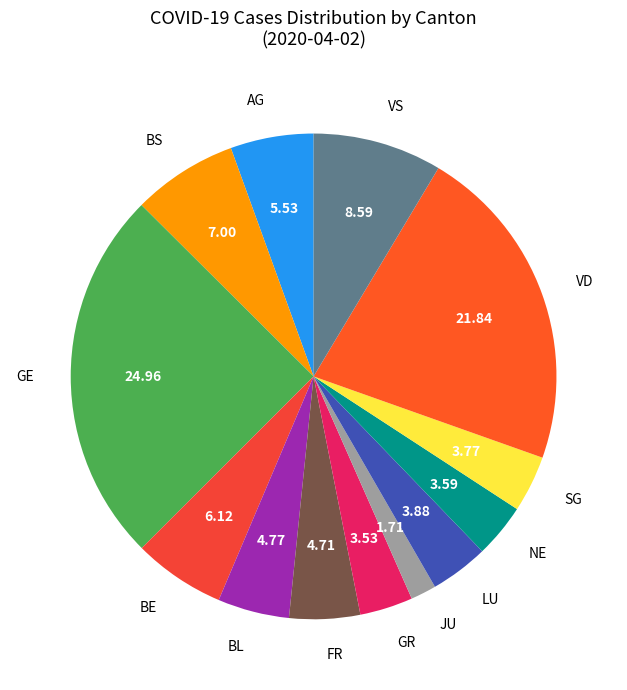

Combined, do JU and VD account for over 50%?

No